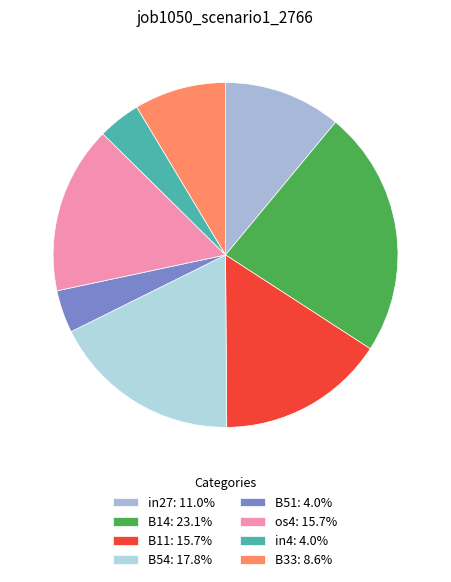

How many segments does this pie chart have?

8